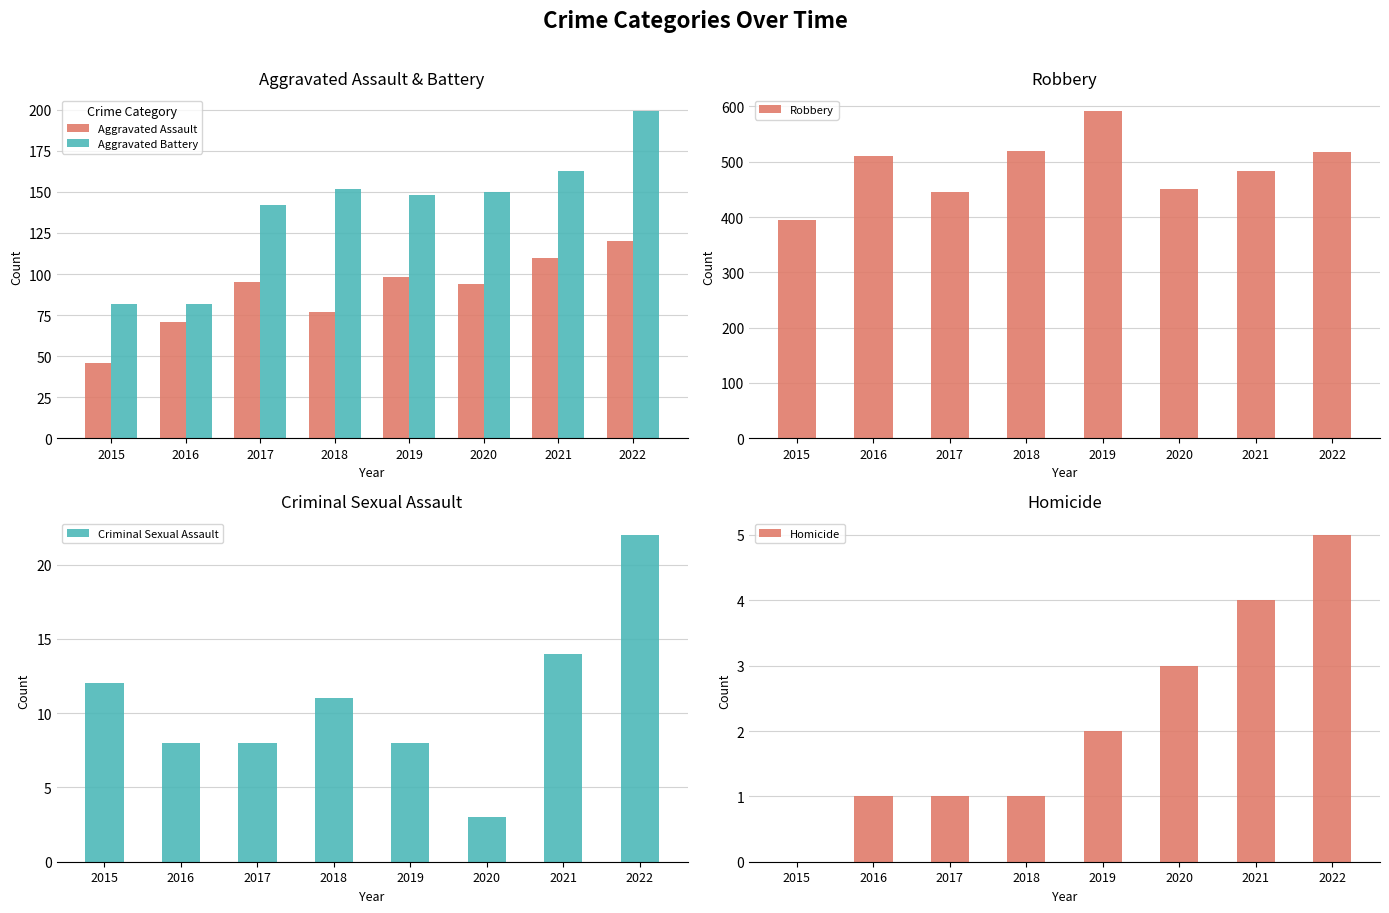

What is the difference between the maximum and minimum values in the Criminal Sexual Assault series?

19